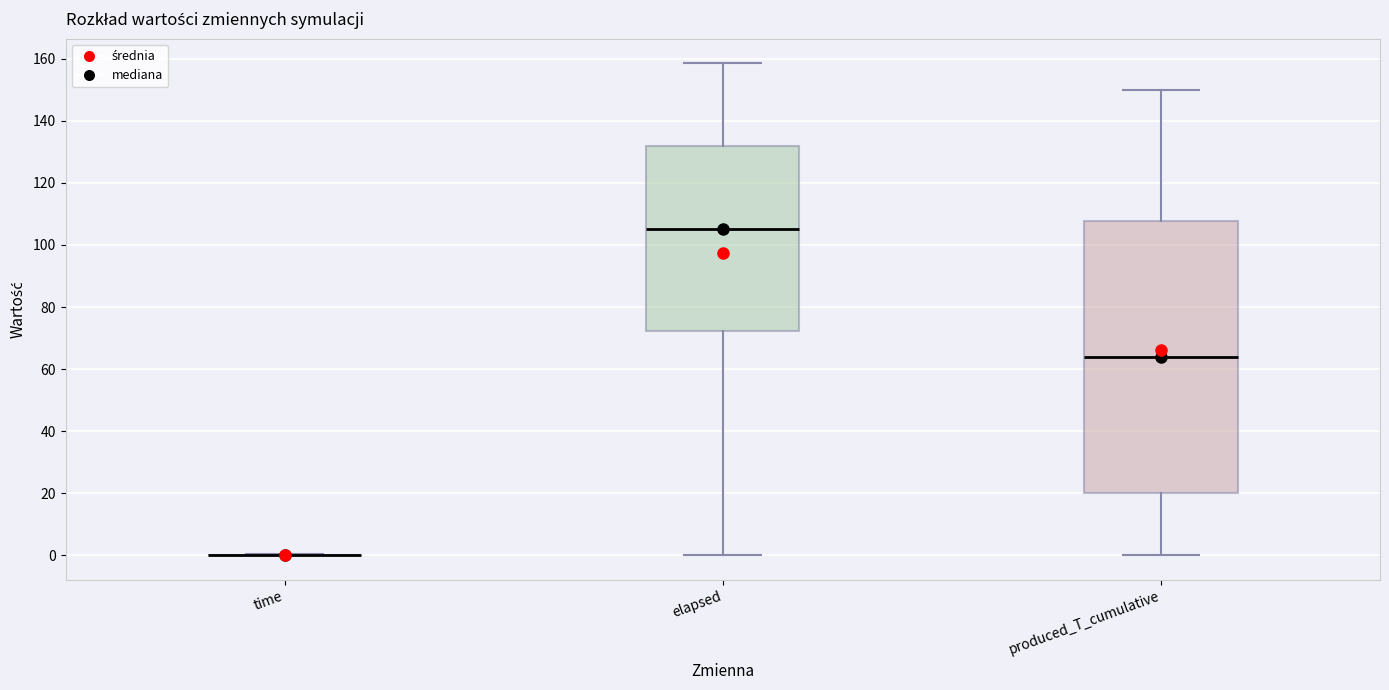

Reading left to right, transcribe this box plot: for each box, give where its median line is, the range the box spans, and where its two whiskers end, as read against the y-axis. The values are not printed on the chart, so give them approximately, as read against the axis.

time: box collapsed to a line at 0, whiskers 0 to 0
elapsed: median 106, box 72 to 132, whiskers 0 to 158
produced_T_cumulative: median 64, box 20 to 108, whiskers 0 to 150